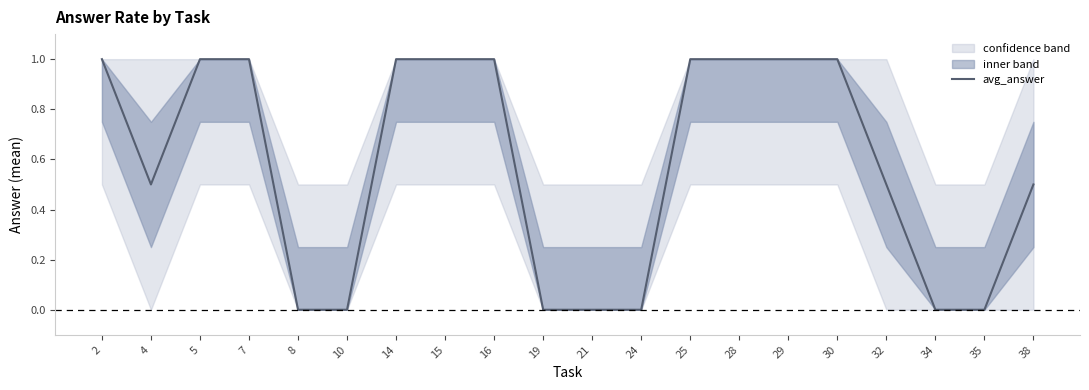

What is the average value?

0.6